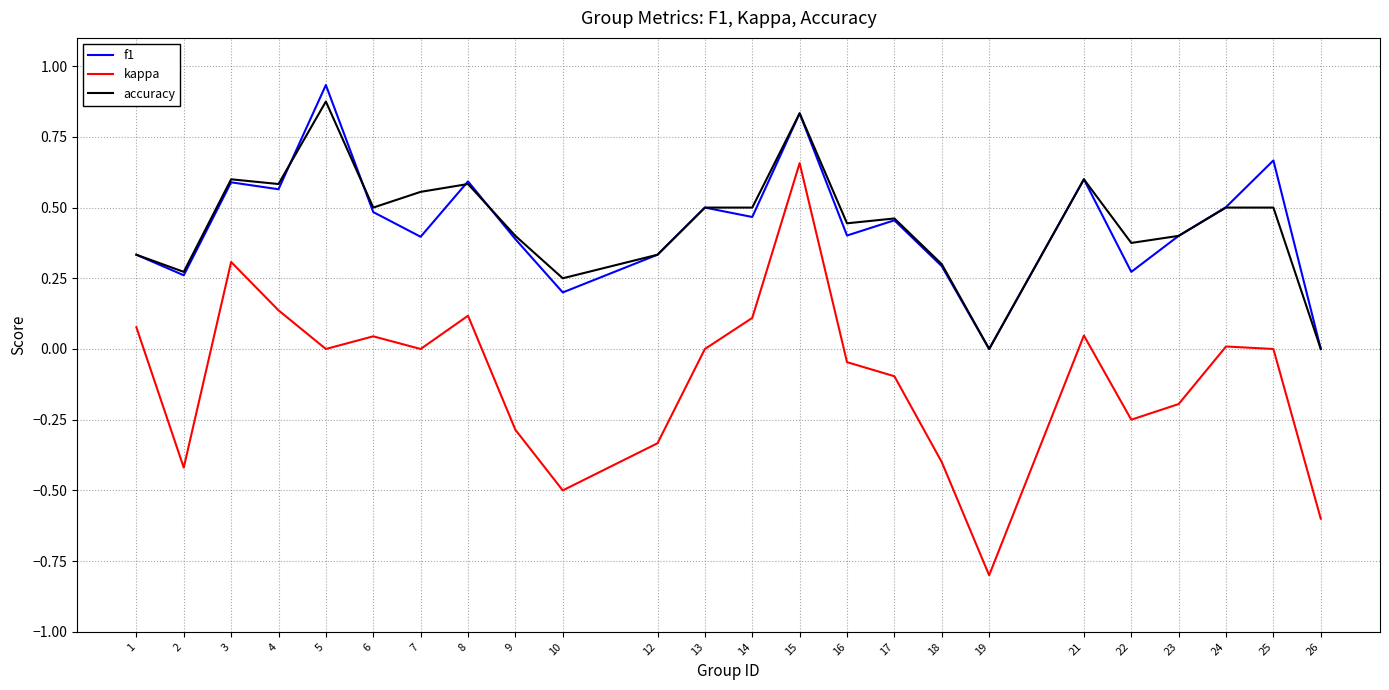

True or false: kappa has a value of 0.9 at 15.

False